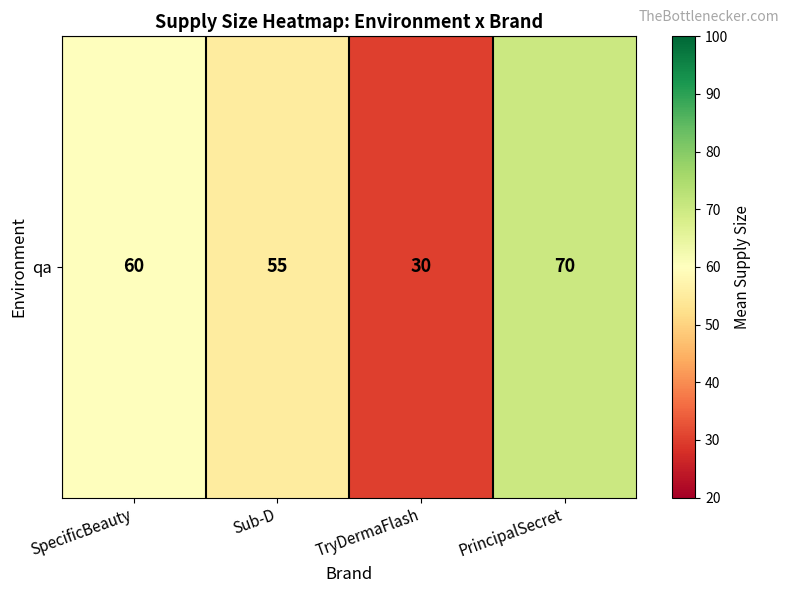

Which category has the highest value across all series?

PrincipalSecret